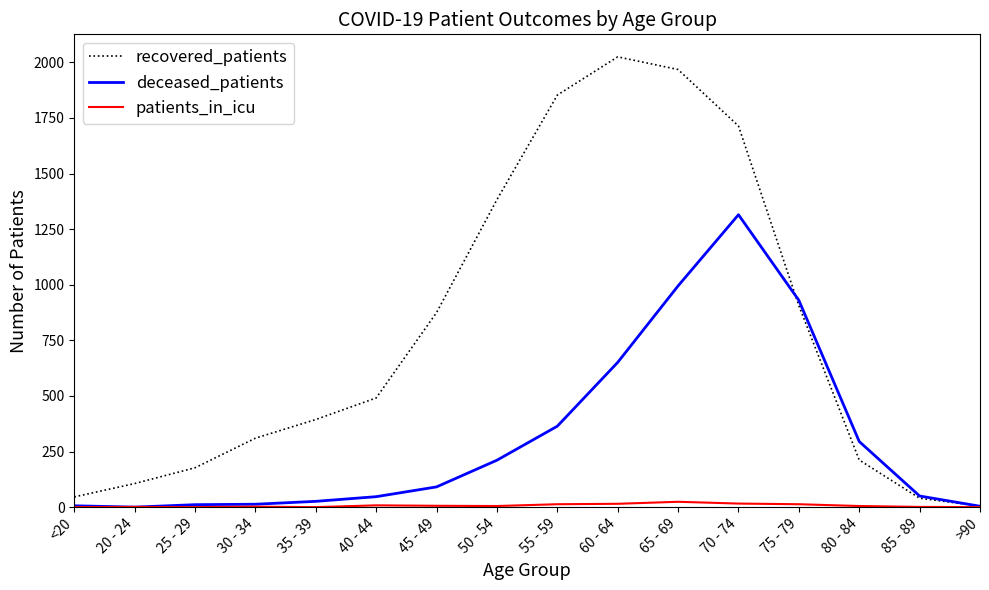

What is the difference between the highest and lowest values at >90?

5